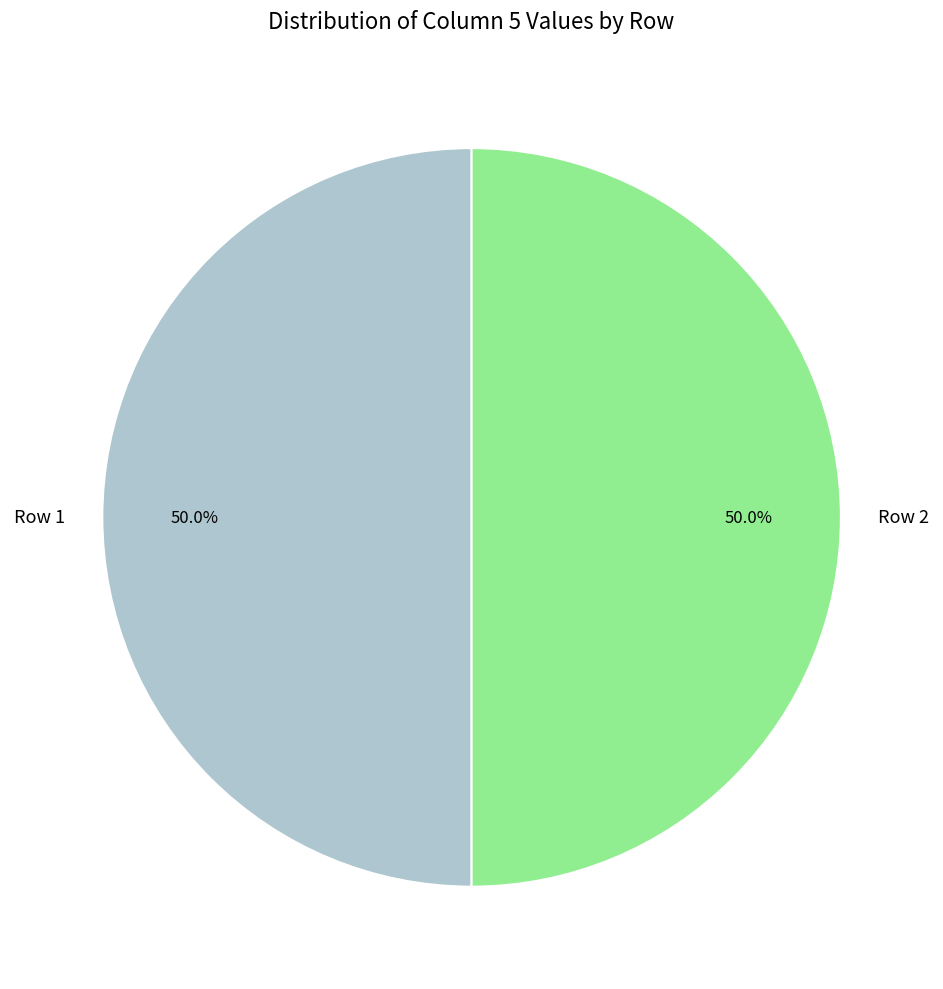

What is the total percentage of Row 2 and Row 1?

100.0%